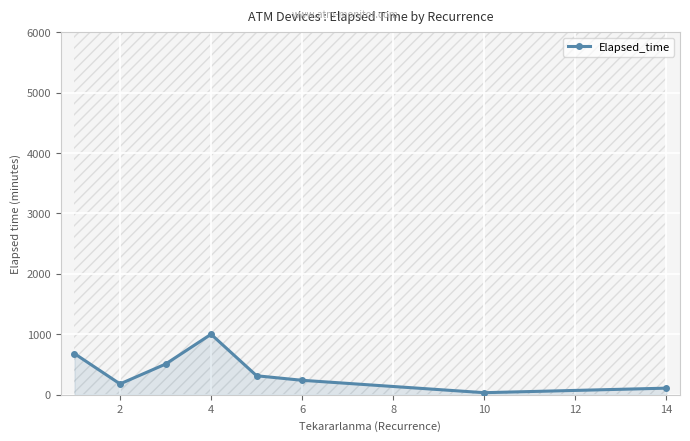

Count the number of data series in this chart.

1